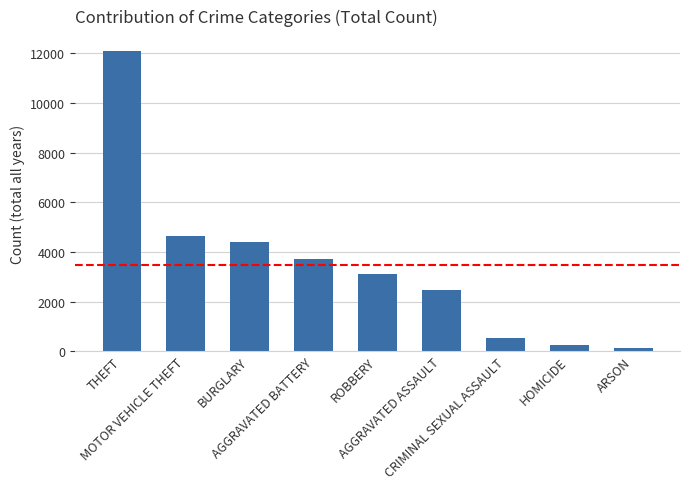

What is the label of the 7th bar from the right?

BURGLARY